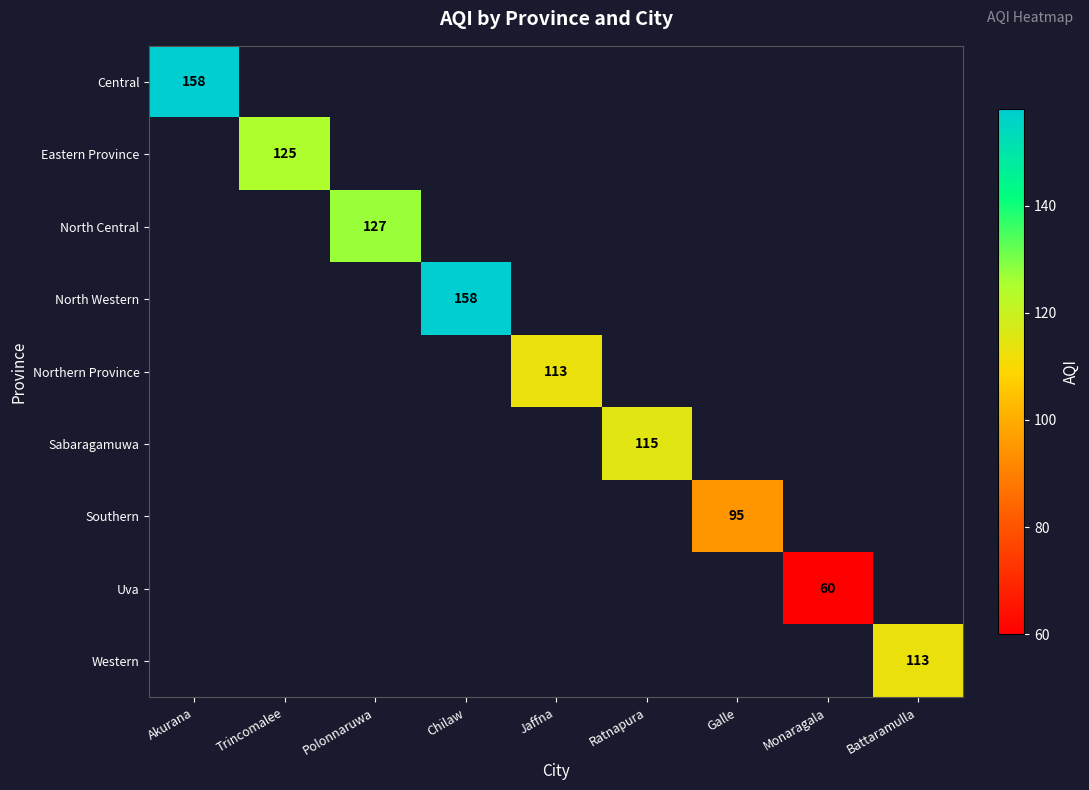

True or false: Southern has a value of 28 at Galle.

False